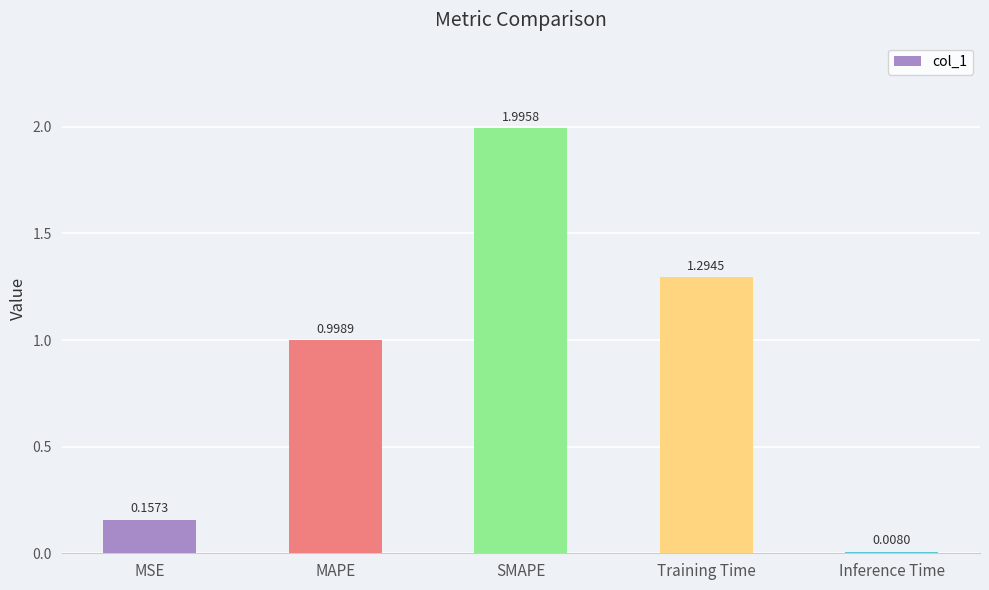

What position from the right is Training Time?

2